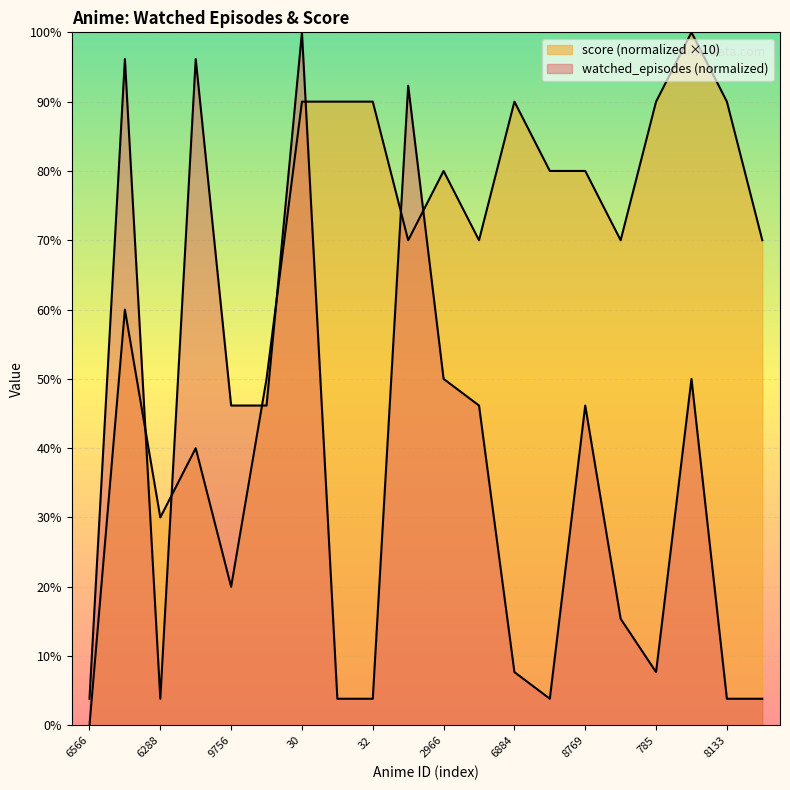

Between 32 and 6007, which series saw the biggest shift?

score